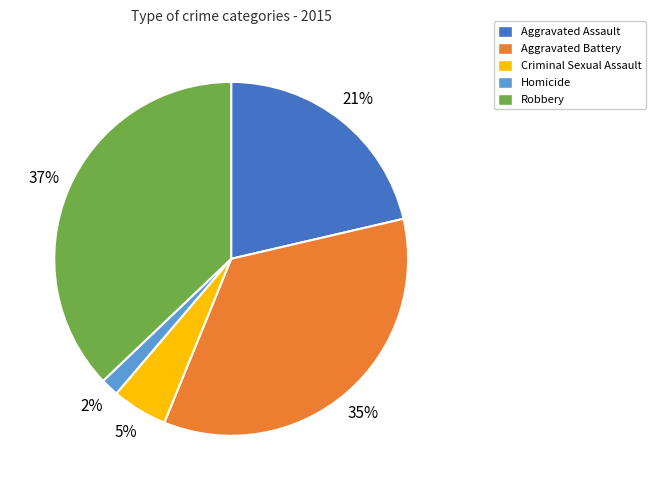

How many segments does this pie chart have?

5